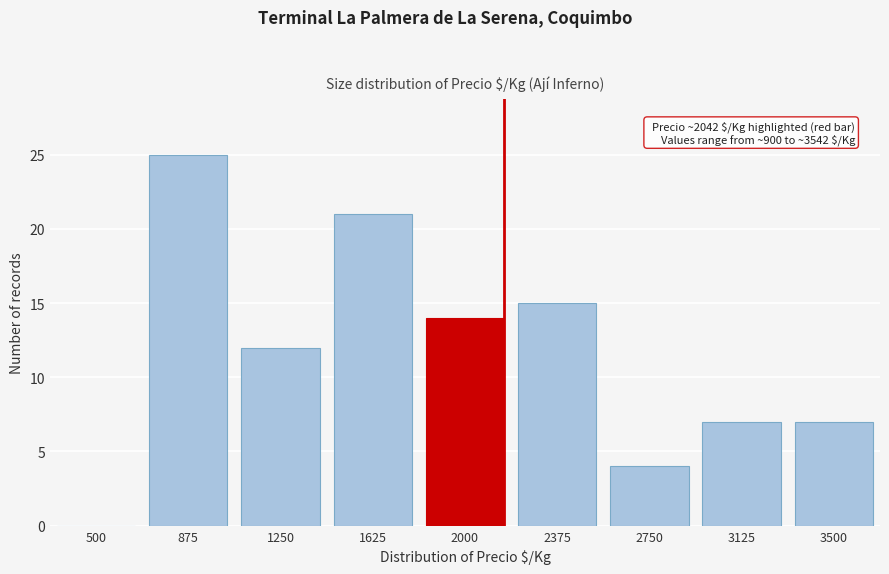

Reading right to left, list all the values displayed in this chart.

3500=7	3125=7	2750=4	2375=15	2000=14	1625=21	1250=12	875=25	500=0